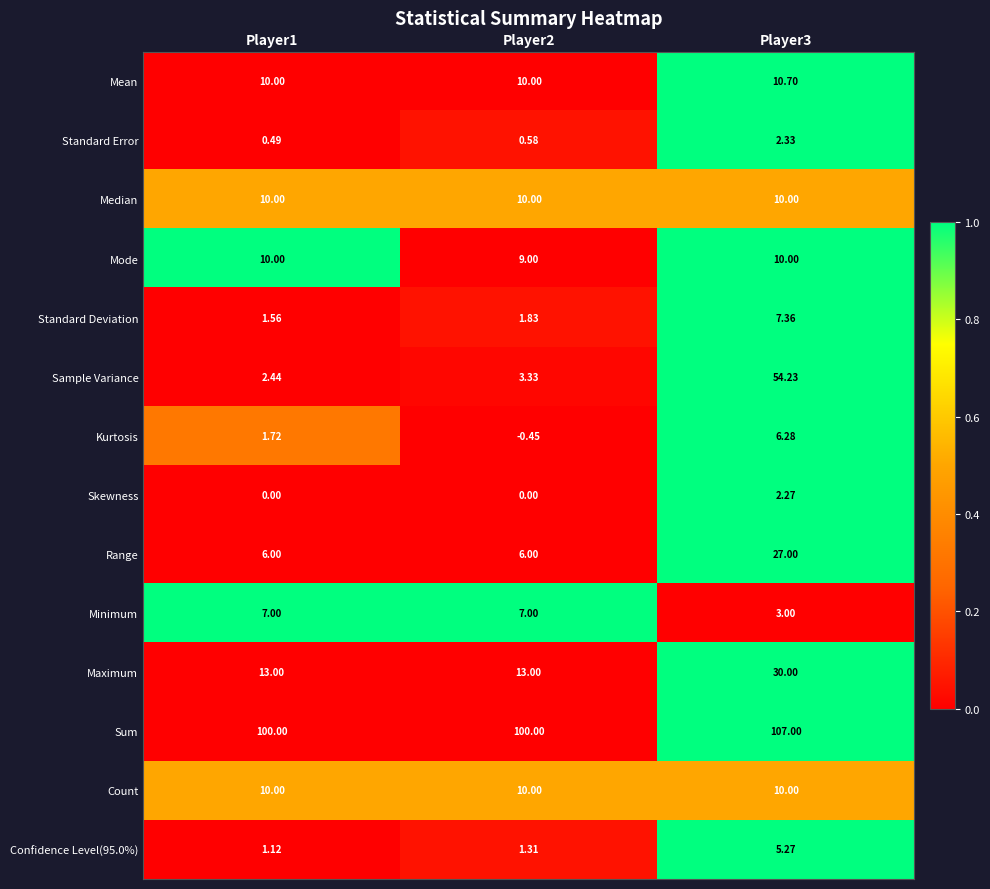

Which series has the largest range (max minus min)?

Sample Variance